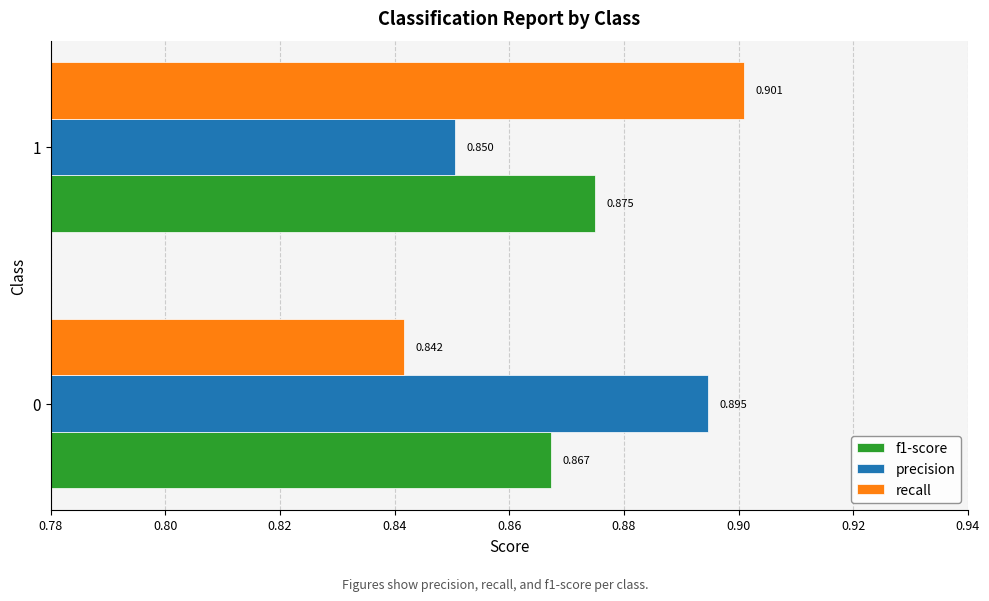

Which series has the largest range (max minus min)?

recall